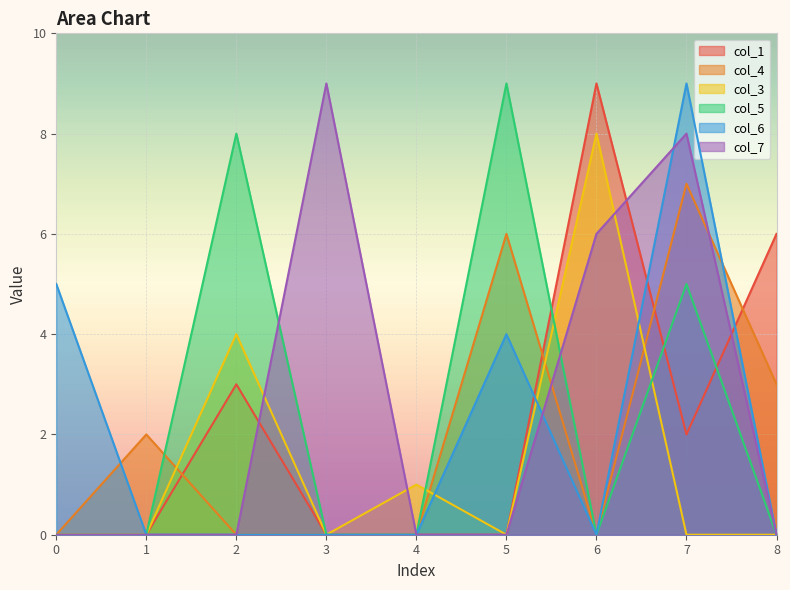

How many categories are shown in the chart?

9